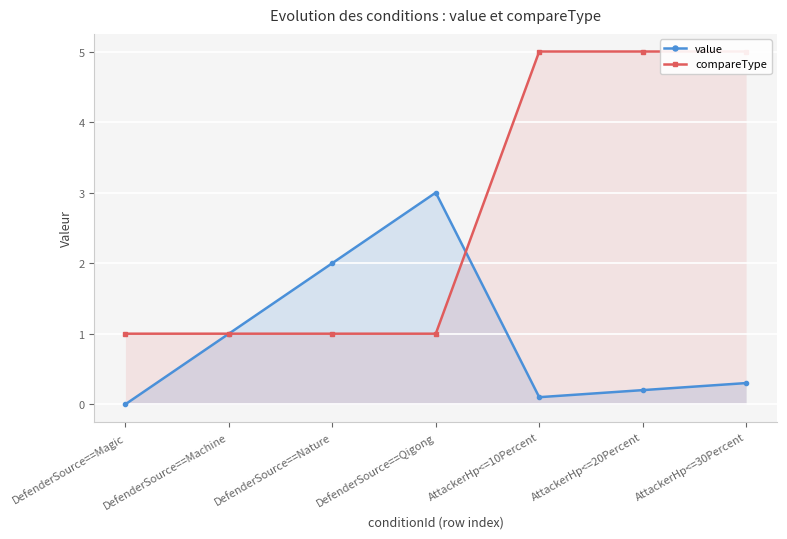

Is it true that compareType equals 1.0 at DefenderSource==Magic?

True